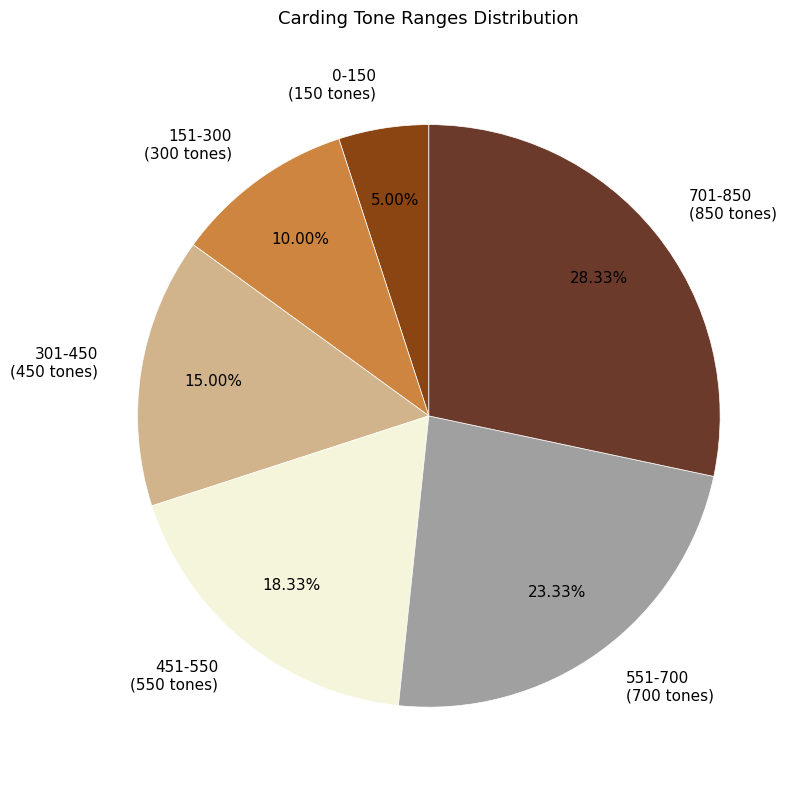

To the nearest percent, what is the average slice percentage?

17%